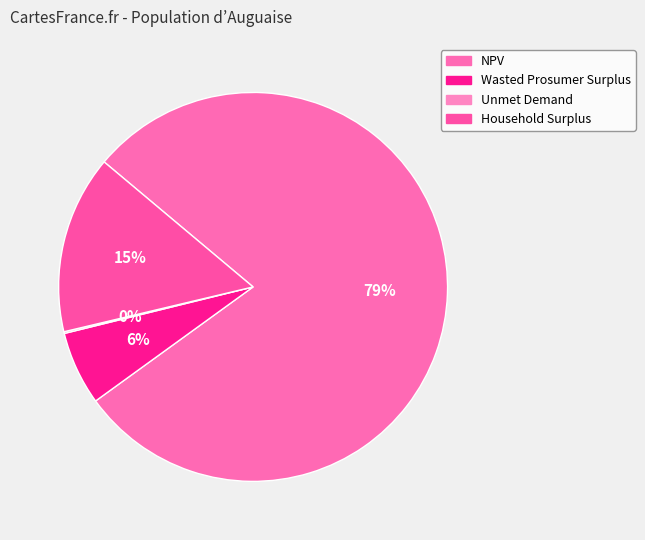

Does any single category account for the majority?

Yes